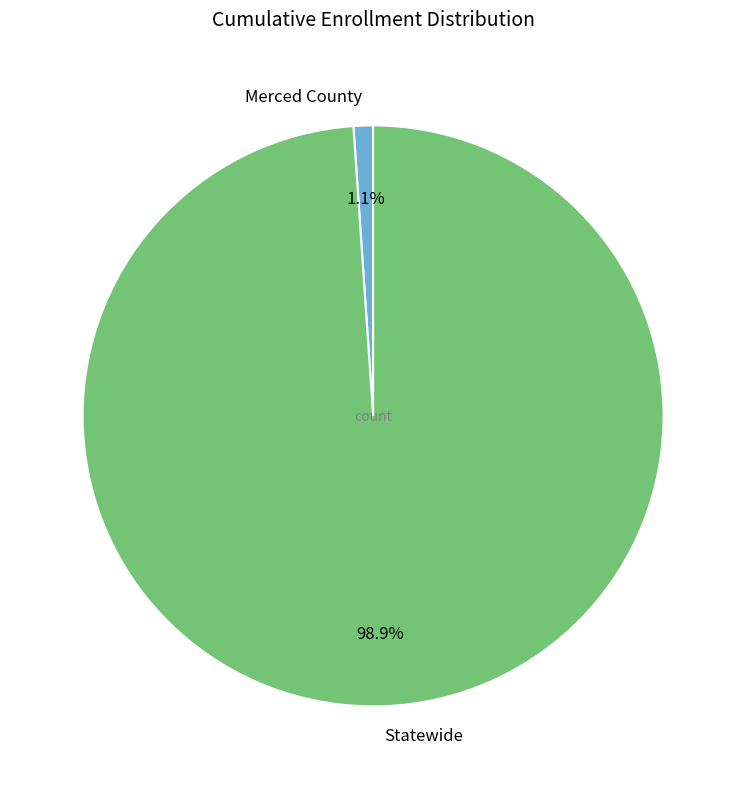

What percentage is the Statewide slice, to the nearest percent?

99%